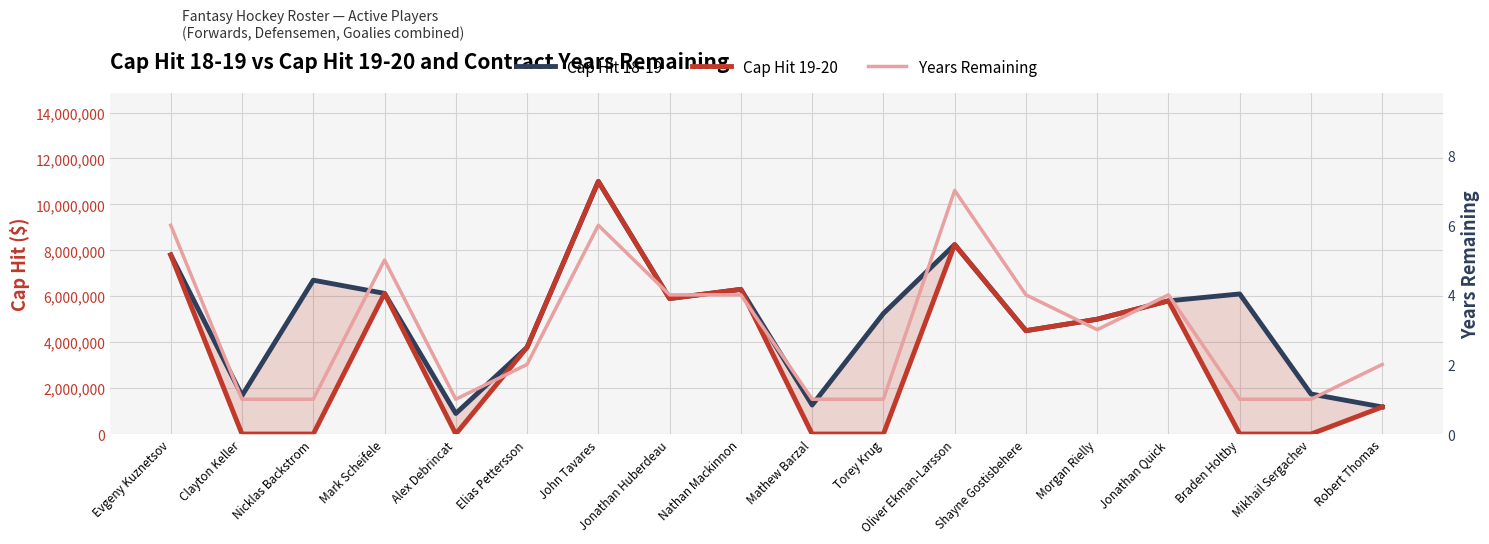

List the series in order of their peak value, highest first.

Cap Hit 18-19, Cap Hit 19-20, Years Remaining